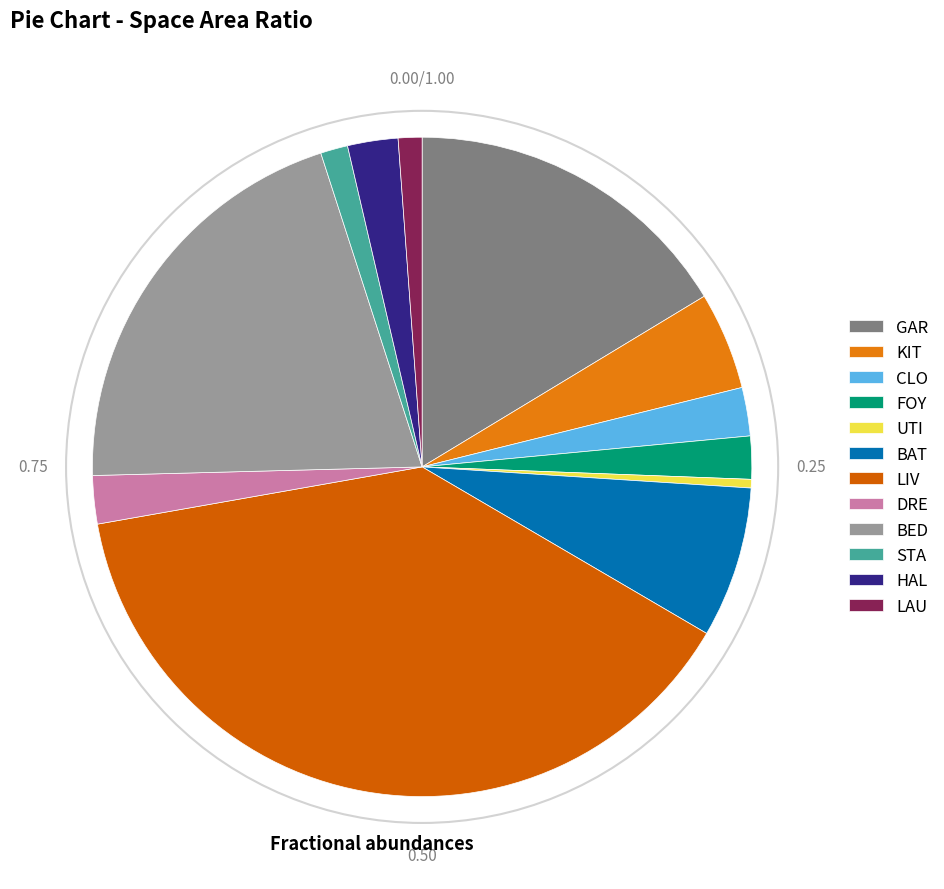

How many slices are in this pie chart?

12